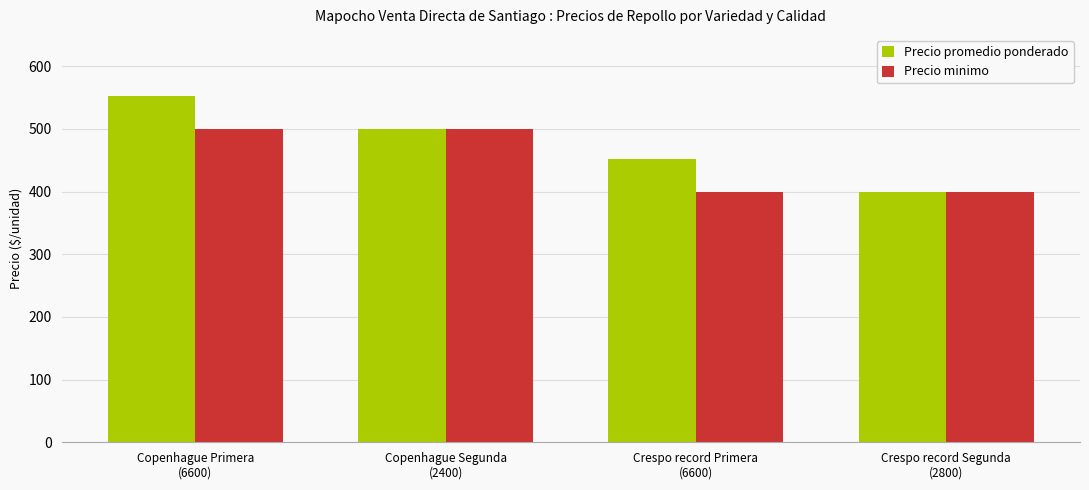

What is the sum of the Precio promedio ponderado values at Crespo record Primera
(6600) and Copenhague Primera
(6600)?

1004